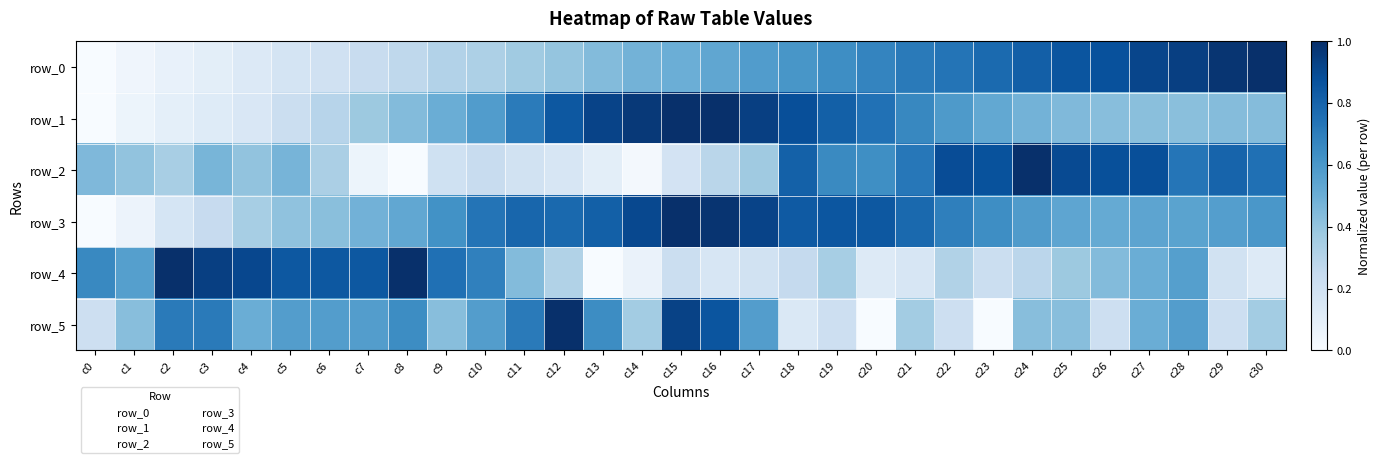

Rank the categories by row_1 value from lowest to highest.

c0, c1, c2, c3, c4, c5, c6, c7, c27, c28, c26, c29, c30, c8, c25, c24, c9, c23, c10, c22, c21, c11, c20, c19, c12, c18, c13, c17, c14, c16, c15